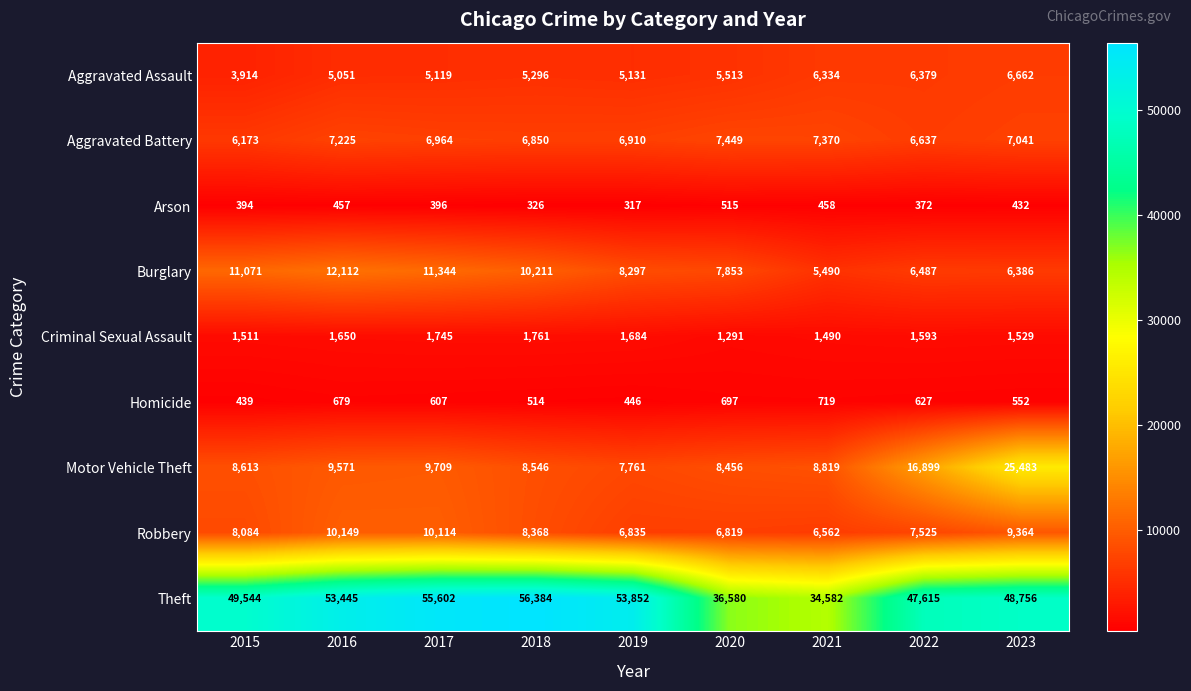

Is the value of Criminal Sexual Assault at 2019 greater than the value of Aggravated Battery at 2023?

No